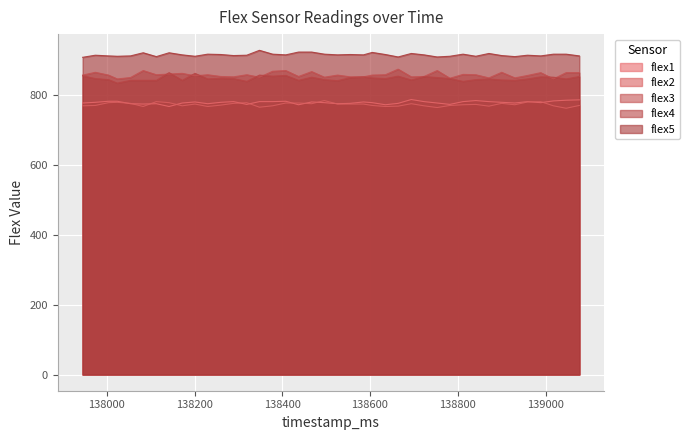

True or false: flex2 has more than 2 points higher than both neighbors.

True